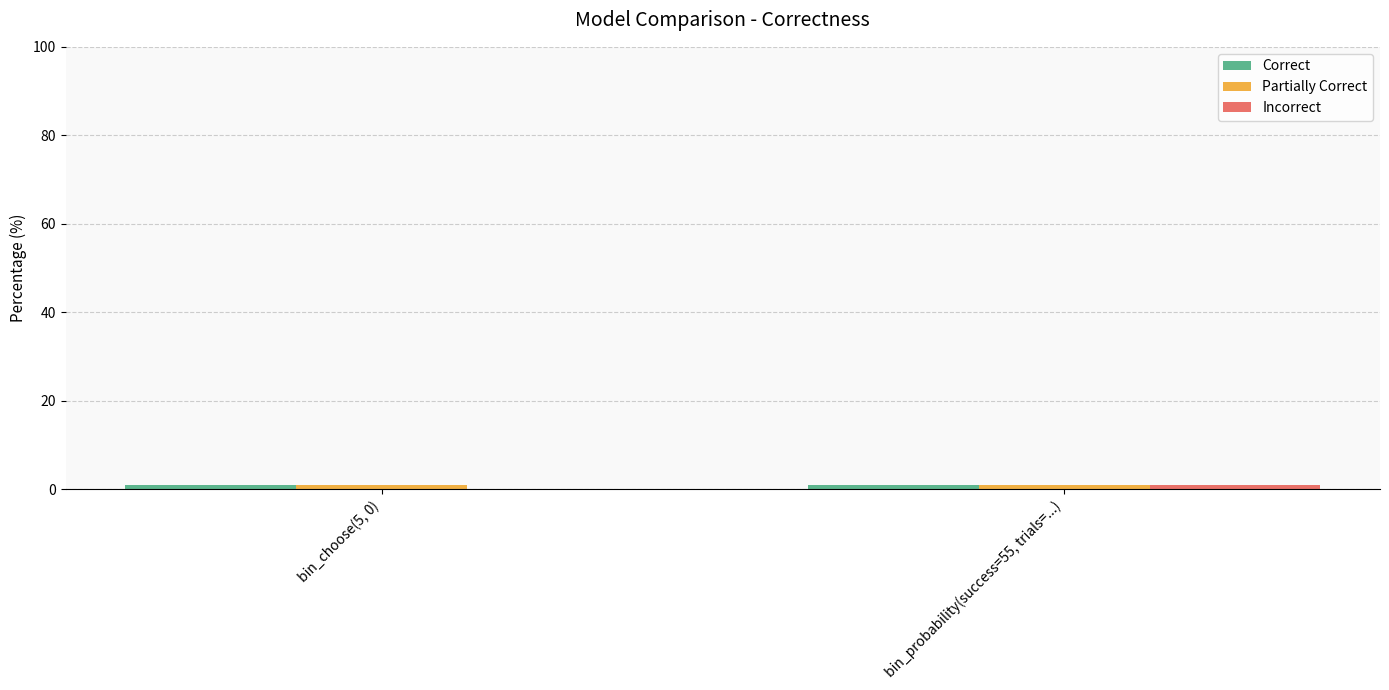

Is it true that Partially Correct equals 1 at bin_choose(5, 0)?

True